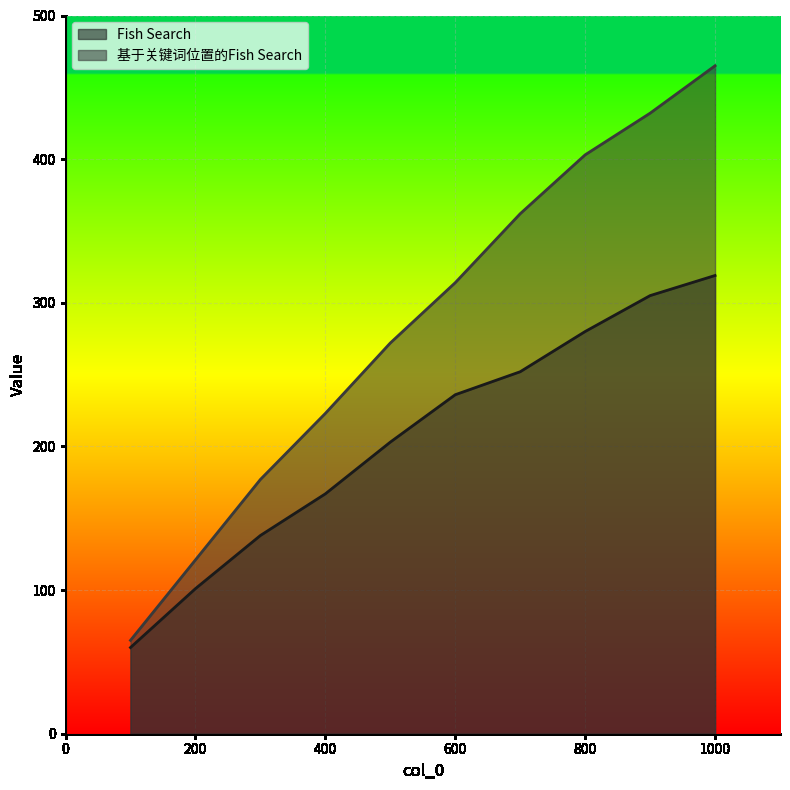

What is the difference between the Fish Search values at 900 and 700?

53